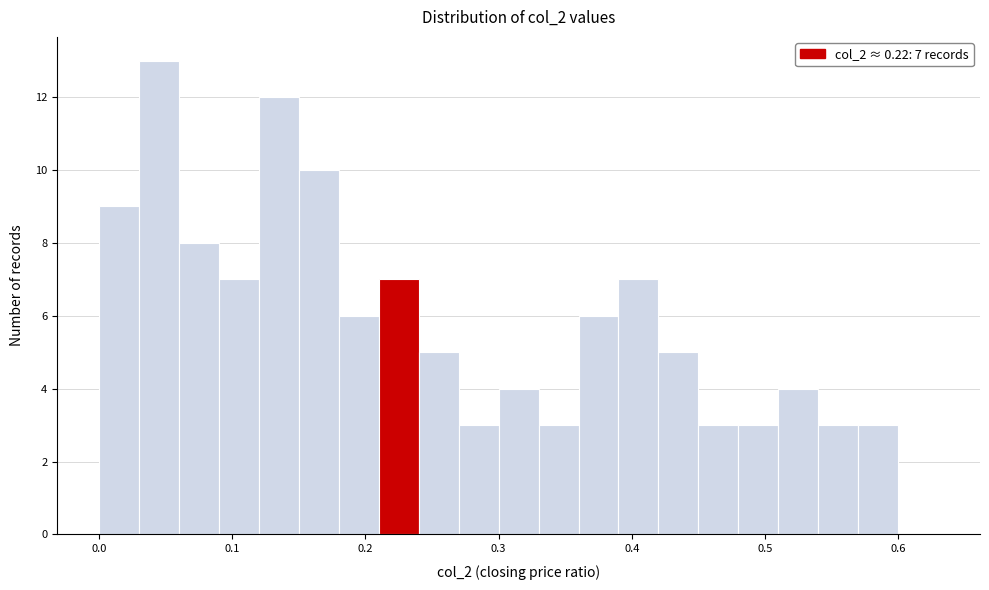

Read against the x-axis, roughly where is the centre of the tallest bar?

0.05